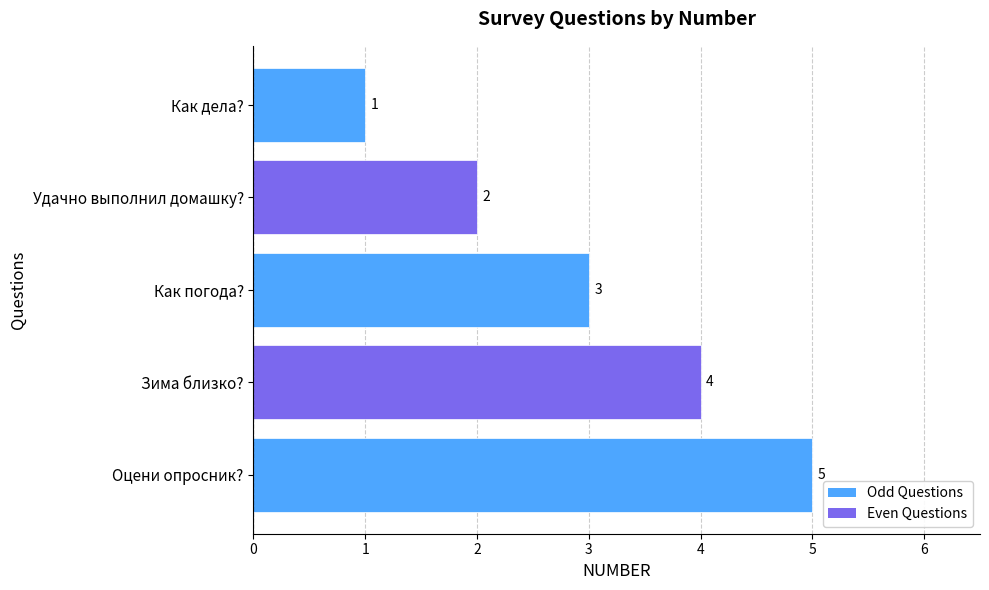

Are the bars horizontal?

Yes